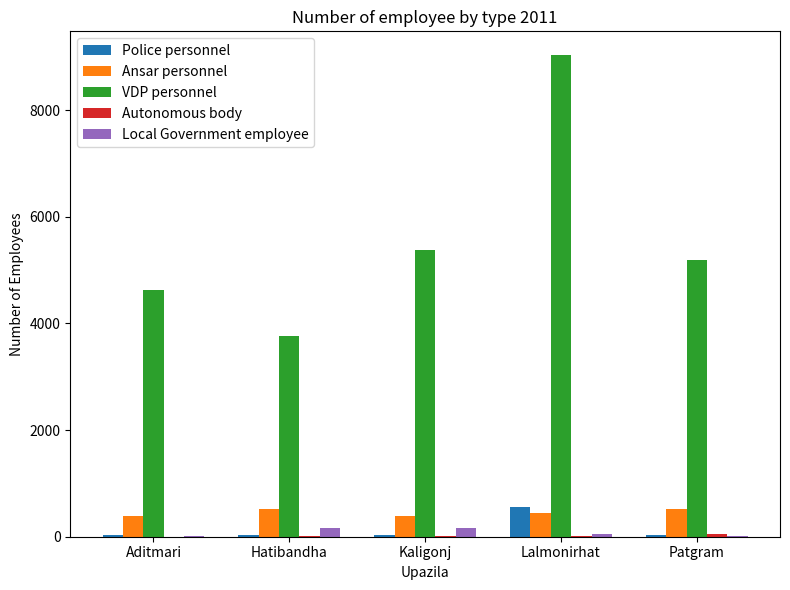

What is the maximum value shown in the chart?

9024